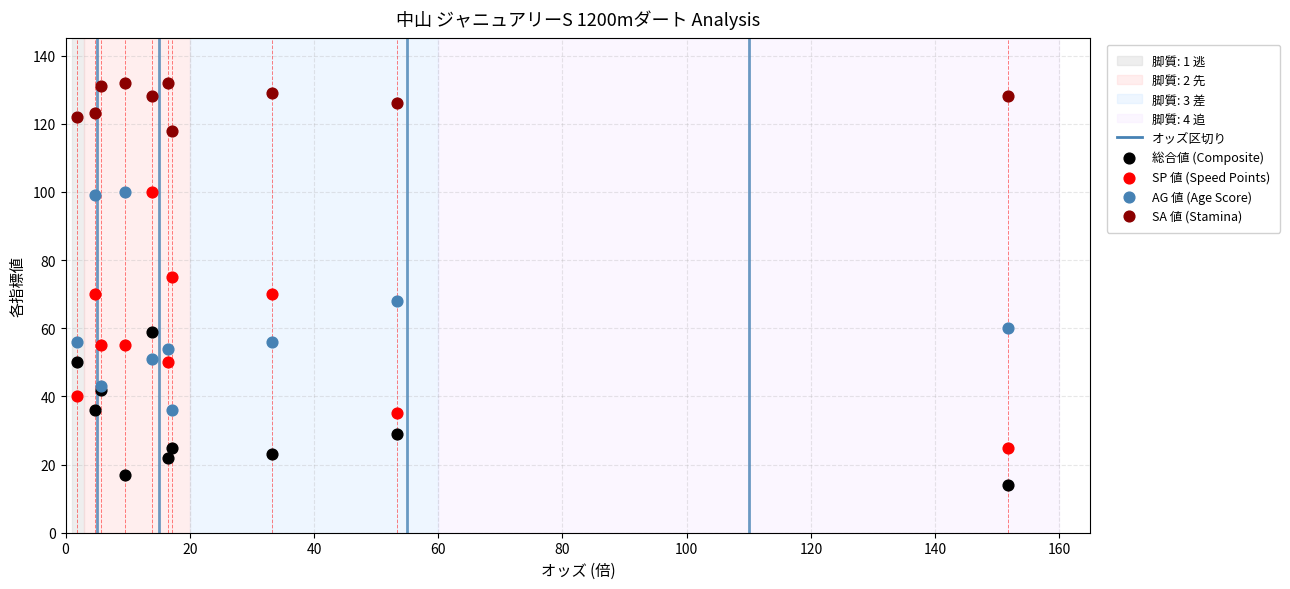

Which series reaches the maximum Y coordinate?

SA 値 (Stamina)